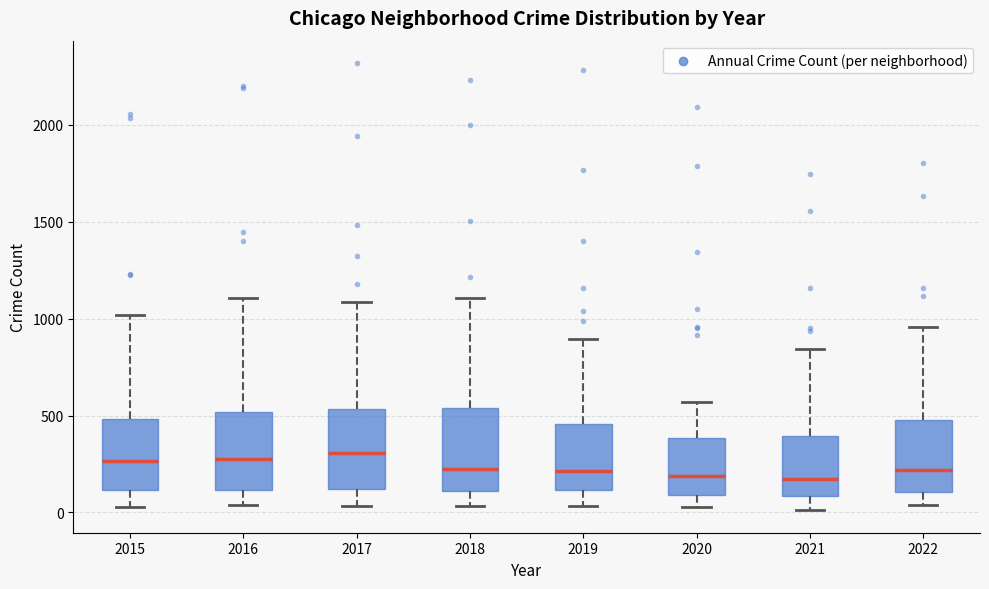

Reading left to right, transcribe this box plot: for each box, give where its median line is, the range the box spans, and where its two whiskers end, as read against the y-axis. The values are not printed on the chart, so give them approximately, as read against the axis.

2015: median 250, box 100 to 500, whiskers 50 to 1000
2016: median 300, box 100 to 500, whiskers 50 to 1100
2017: median 300, box 100 to 550, whiskers 50 to 1100
2018: median 250, box 100 to 550, whiskers 50 to 1100
2019: median 200, box 100 to 450, whiskers 50 to 900
2020: median 200, box 100 to 400, whiskers 50 to 550
2021: median 150, box 100 to 400, whiskers 0 to 850
2022: median 200, box 100 to 450, whiskers 50 to 950